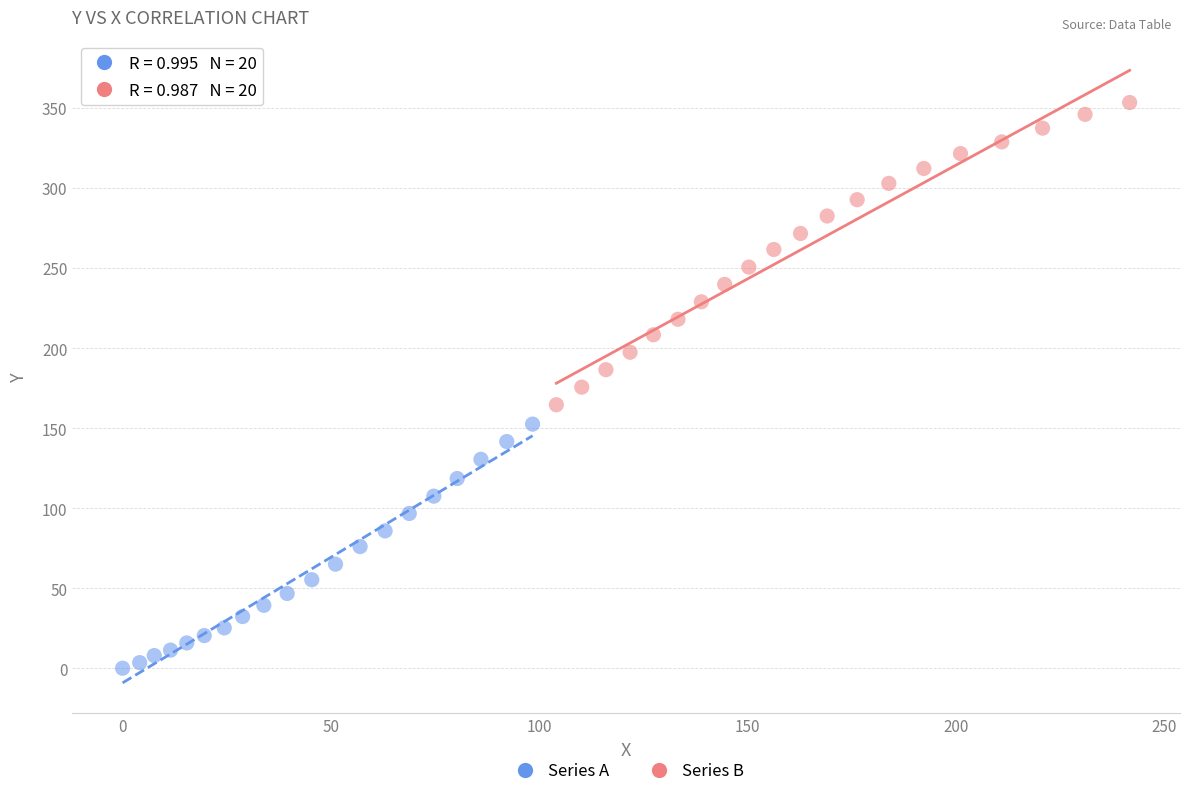

Which series reaches the maximum Y coordinate?

Series B